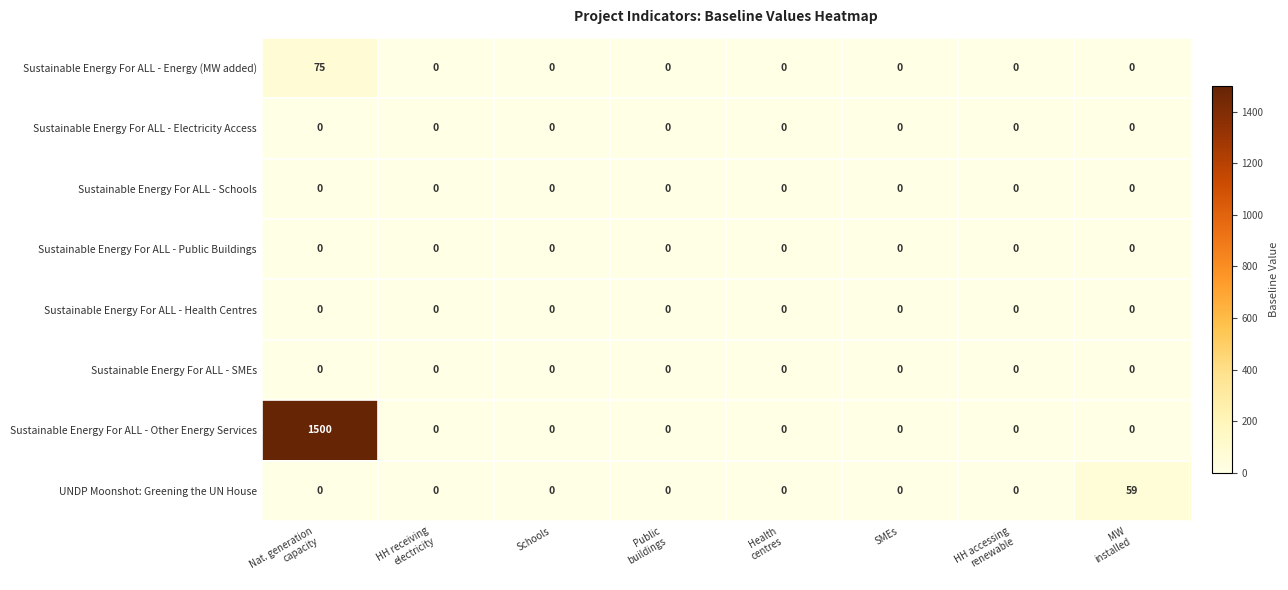

What is the difference between the maximum and minimum values in the Sustainable Energy For ALL - Energy (MW added) series?

75